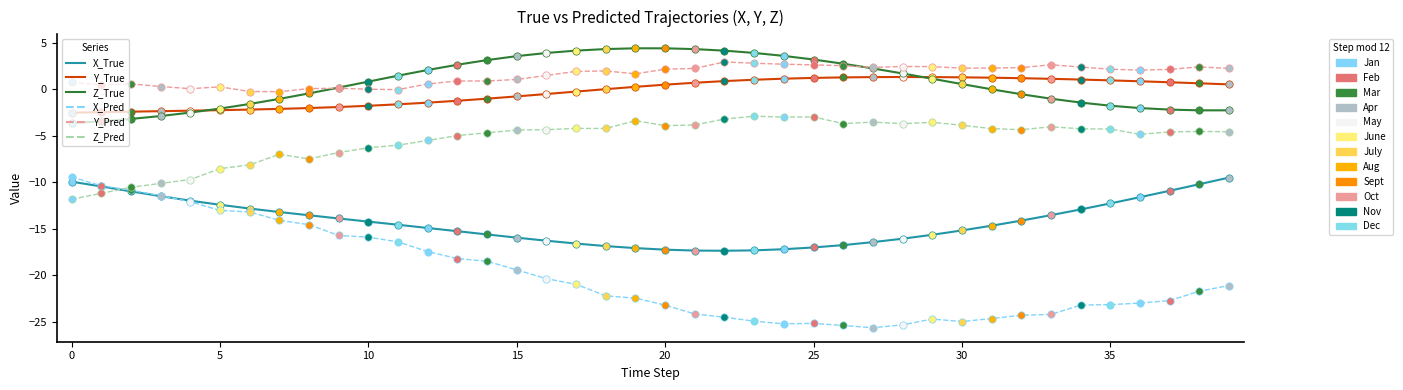

What is the maximum value shown in the chart?

4.4